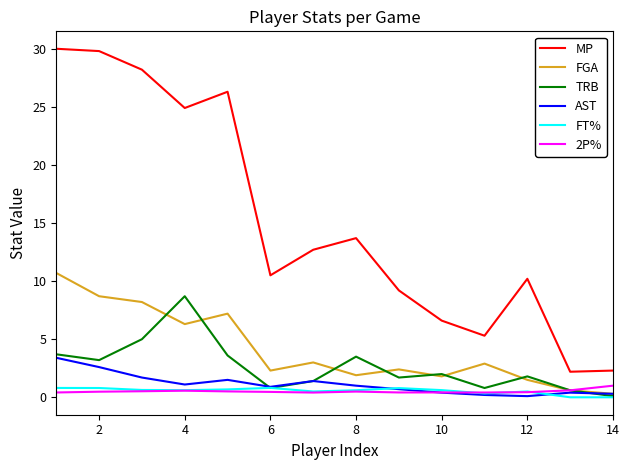

How many distinct data groups are displayed?

6